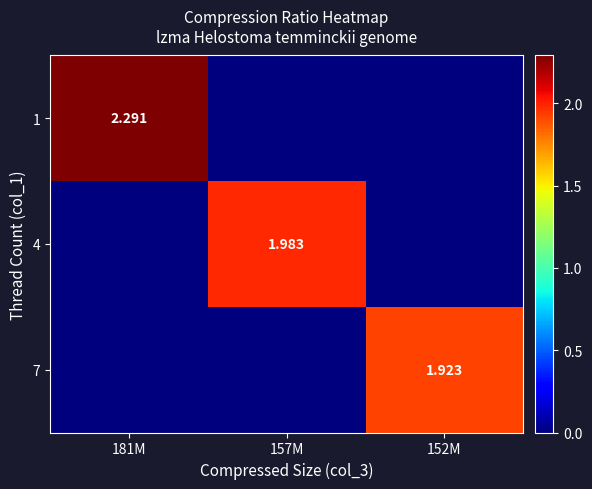

Is the value of 1 at 181M greater than the value of 7 at 152M?

Yes